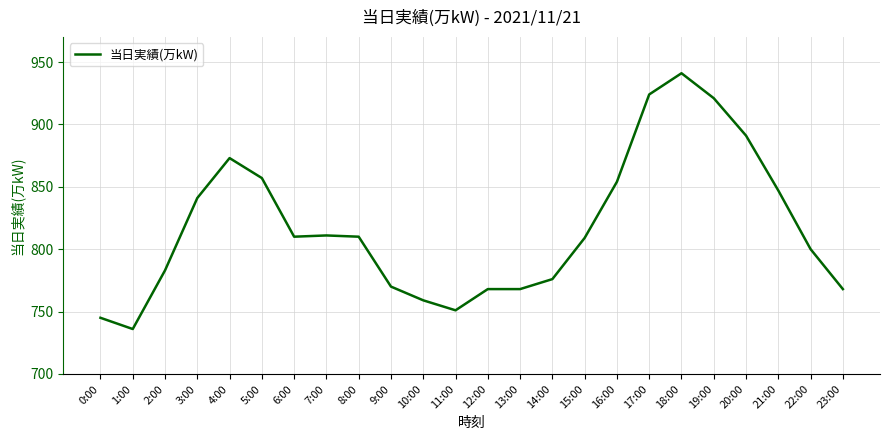

Read the value at 4:00, to the nearest 5.

875